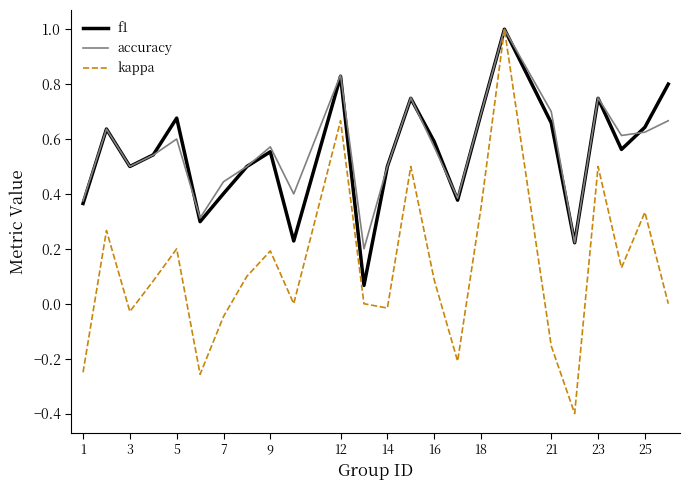

What is the highest value of the kappa series?

1.0